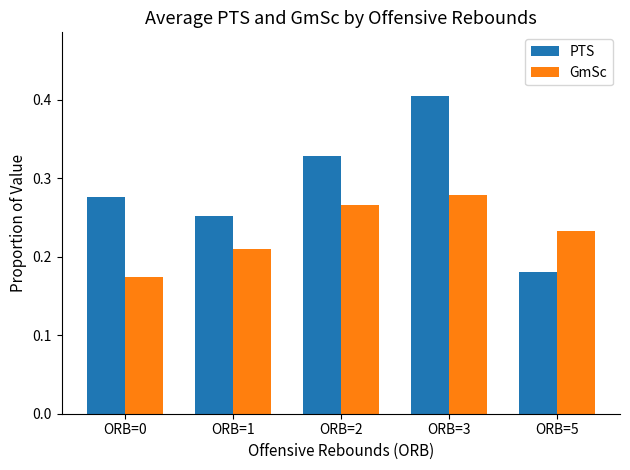

Which series has the largest total across all categories?

PTS